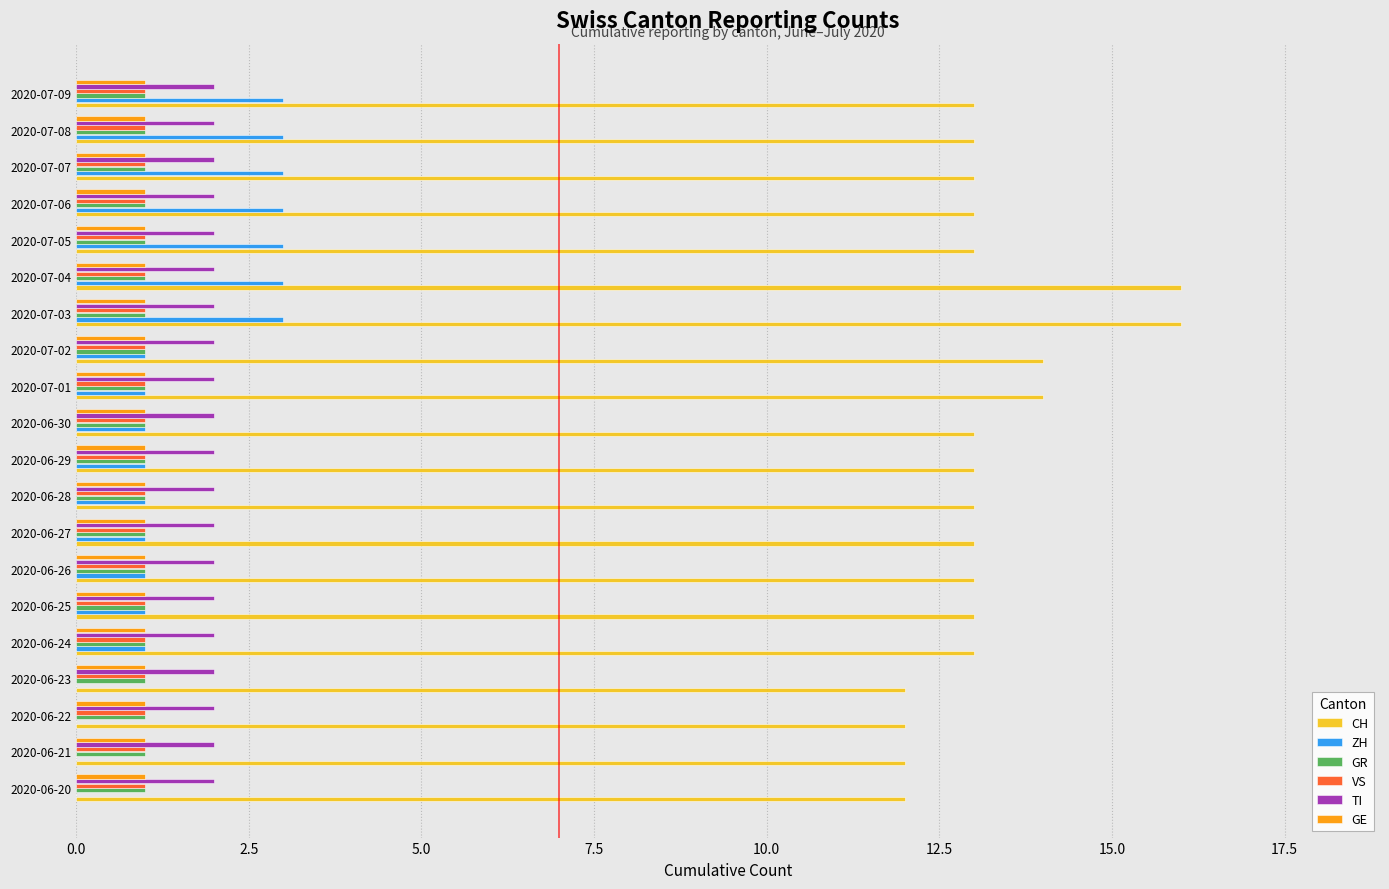

True or false: GR has a value of 1 at 2020-06-24.

True